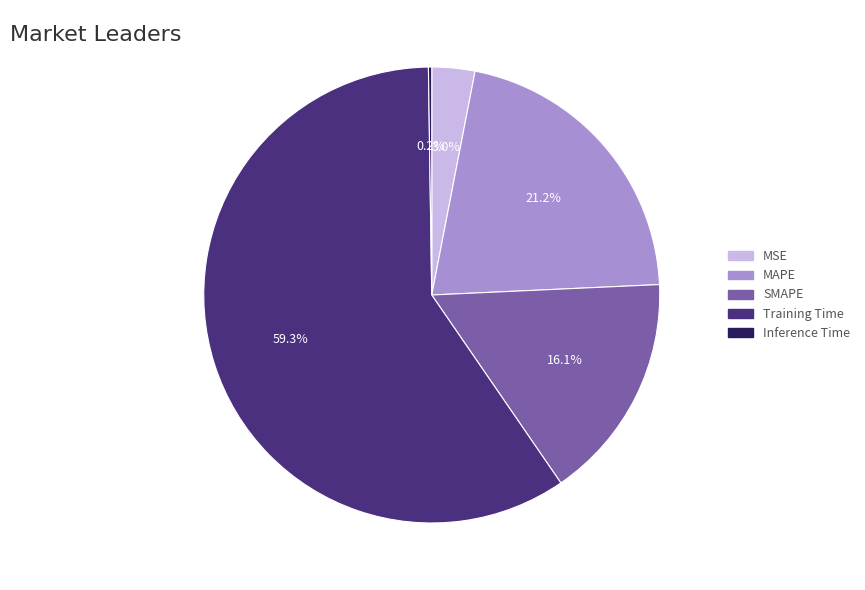

Which slice is the largest?

Training Time